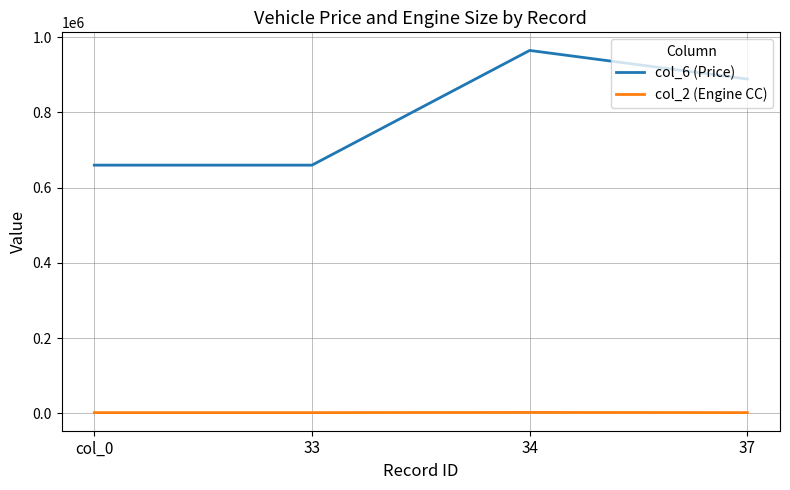

List the series in order of their peak value, highest first.

col_6 (Price), col_2 (Engine CC)